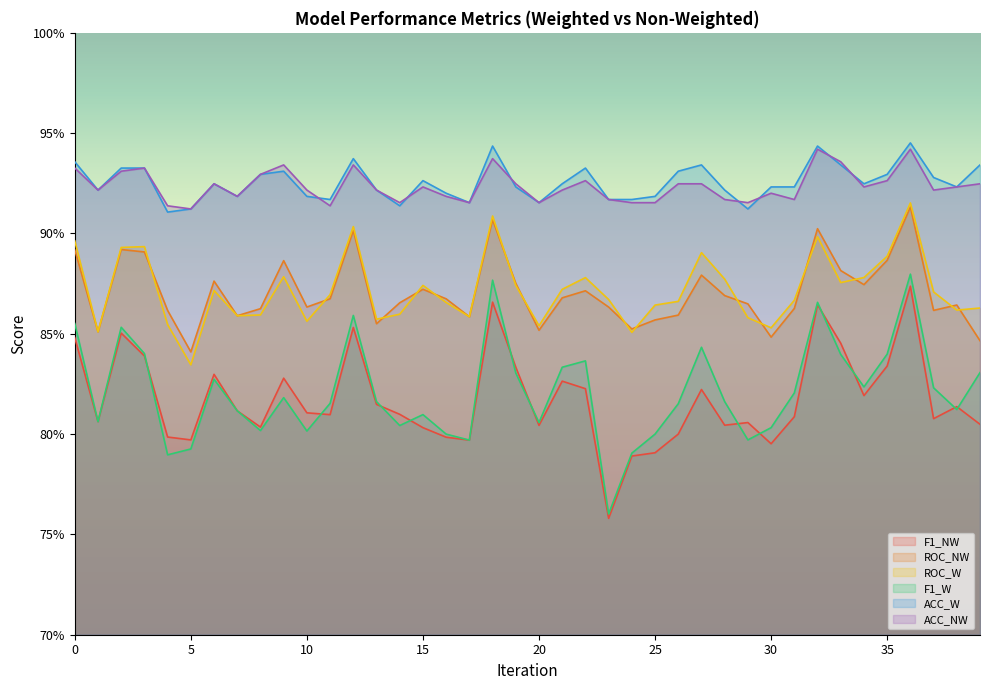

List the labels in order of F1_W value, largest first.

36, 18, 32, 12, 0, 2, 27, 3, 35, 33, 22, 21, 39, 19, 6, 34, 37, 31, 9, 13, 28, 11, 26, 38, 7, 15, 1, 20, 14, 30, 8, 10, 16, 25, 29, 17, 5, 24, 4, 23